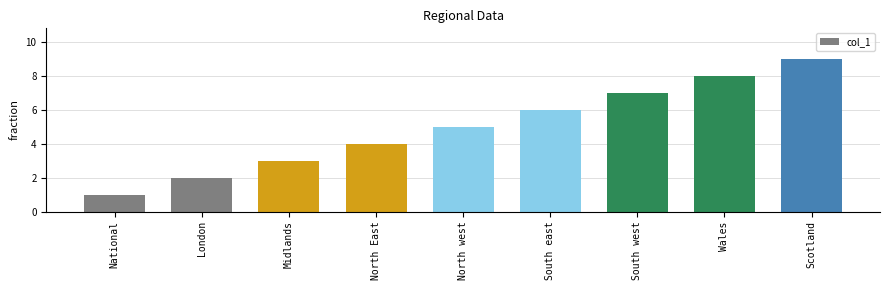

Is it true that the value at London is 1?

False